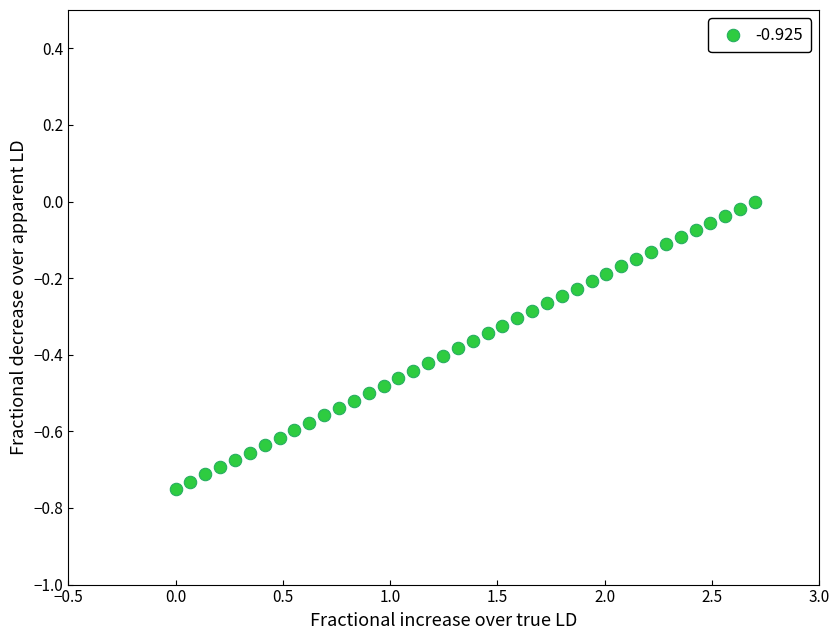

What is the range of X values (max minus min)?

2.7